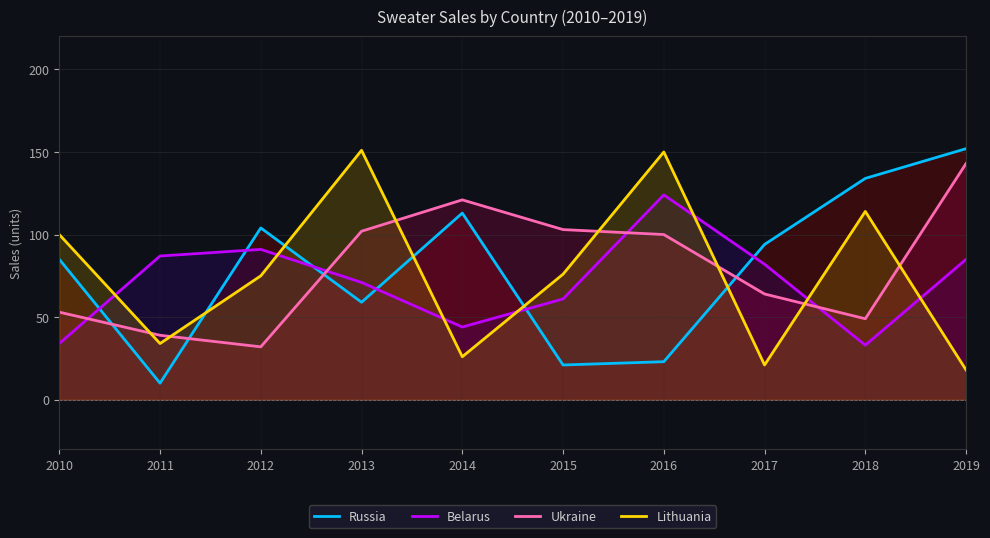

At which category does Lithuania reach its first local valley?

2011